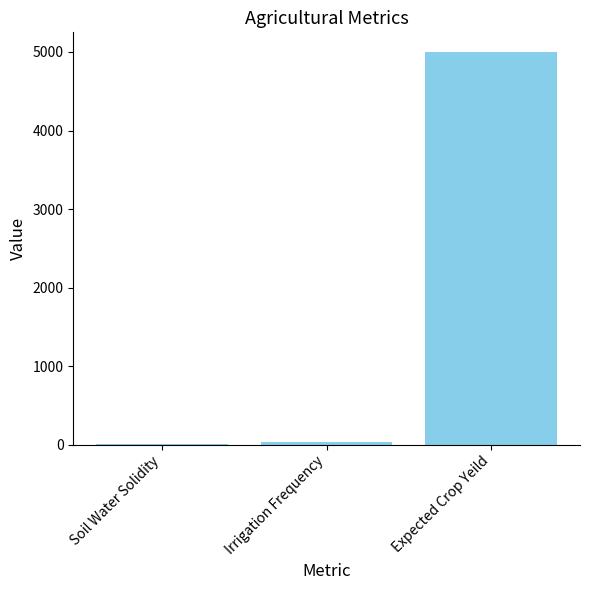

What is the change in value from Irrigation Frequency to Expected Crop Yeild?

+4960